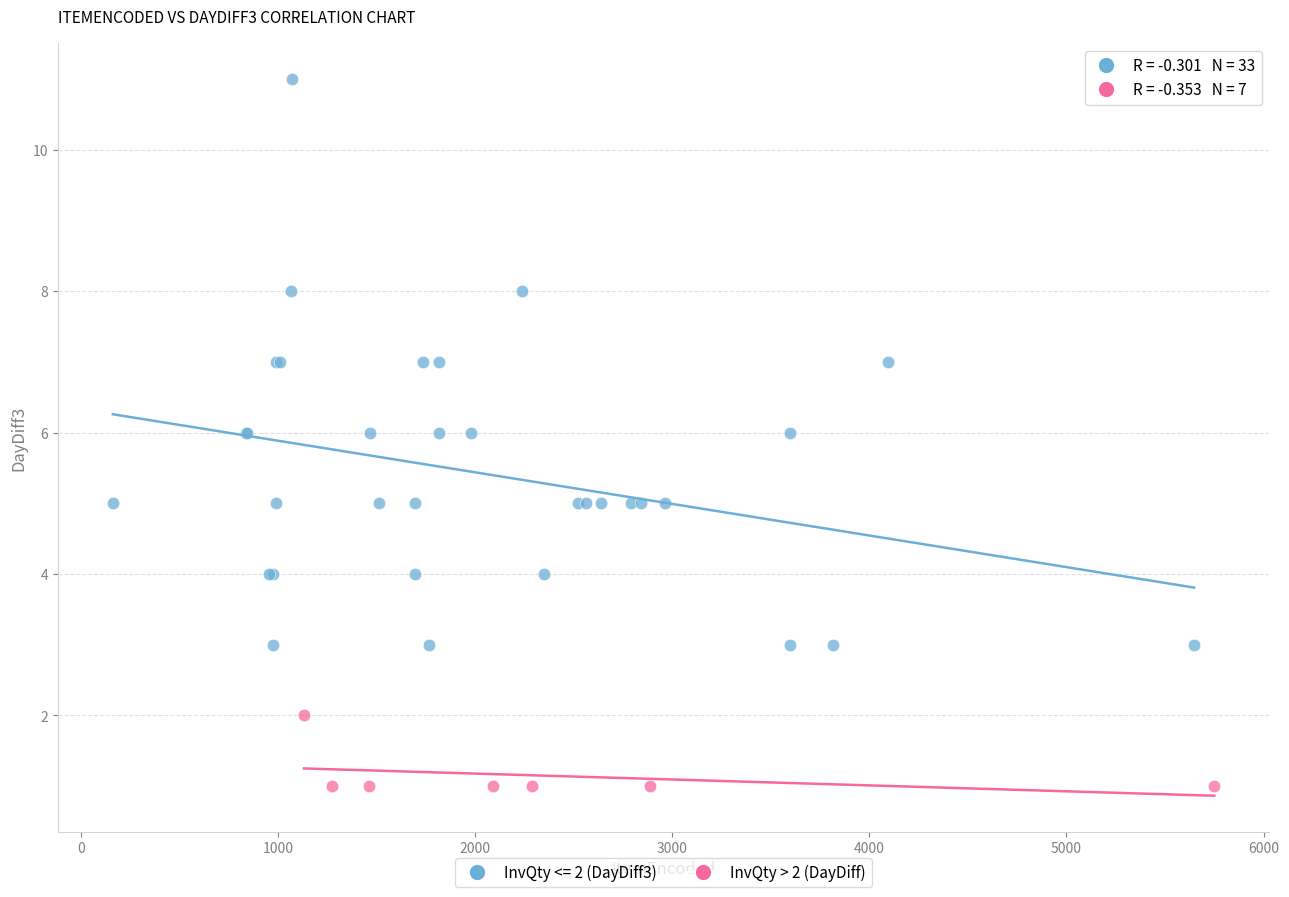

Which series reaches the maximum Y coordinate?

InvQty <= 2 (DayDiff3)